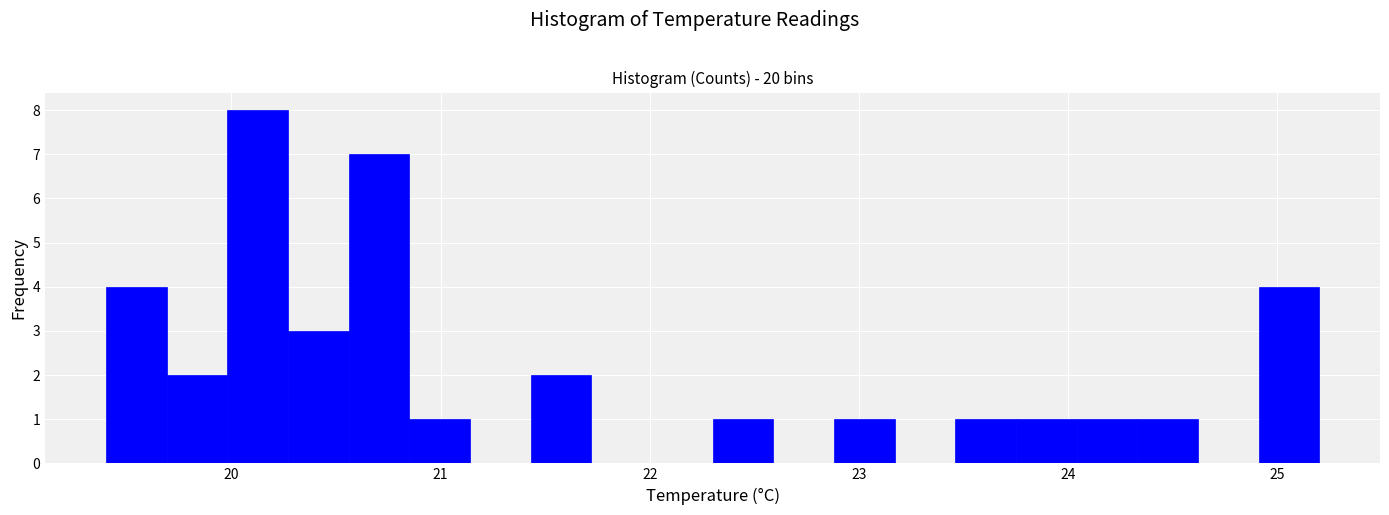

Read against the x-axis, roughly where is the centre of the tallest bar?

20.1